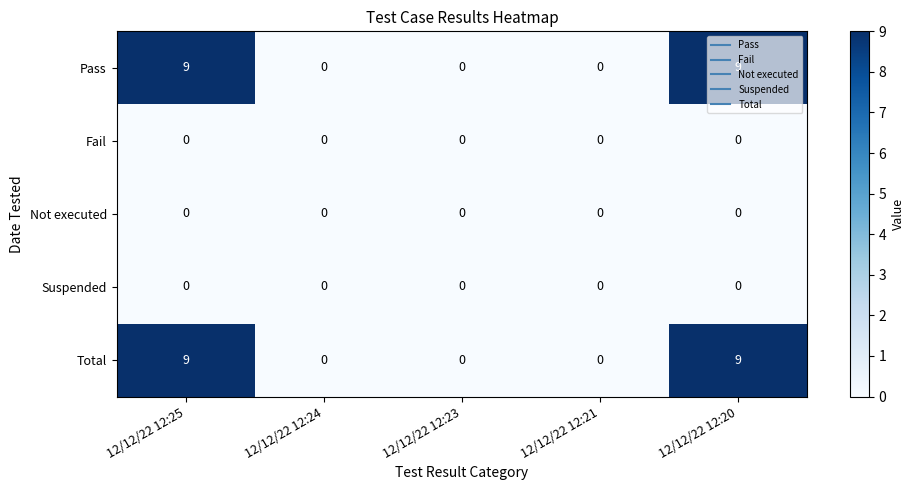

How many categories are shown in the chart?

5